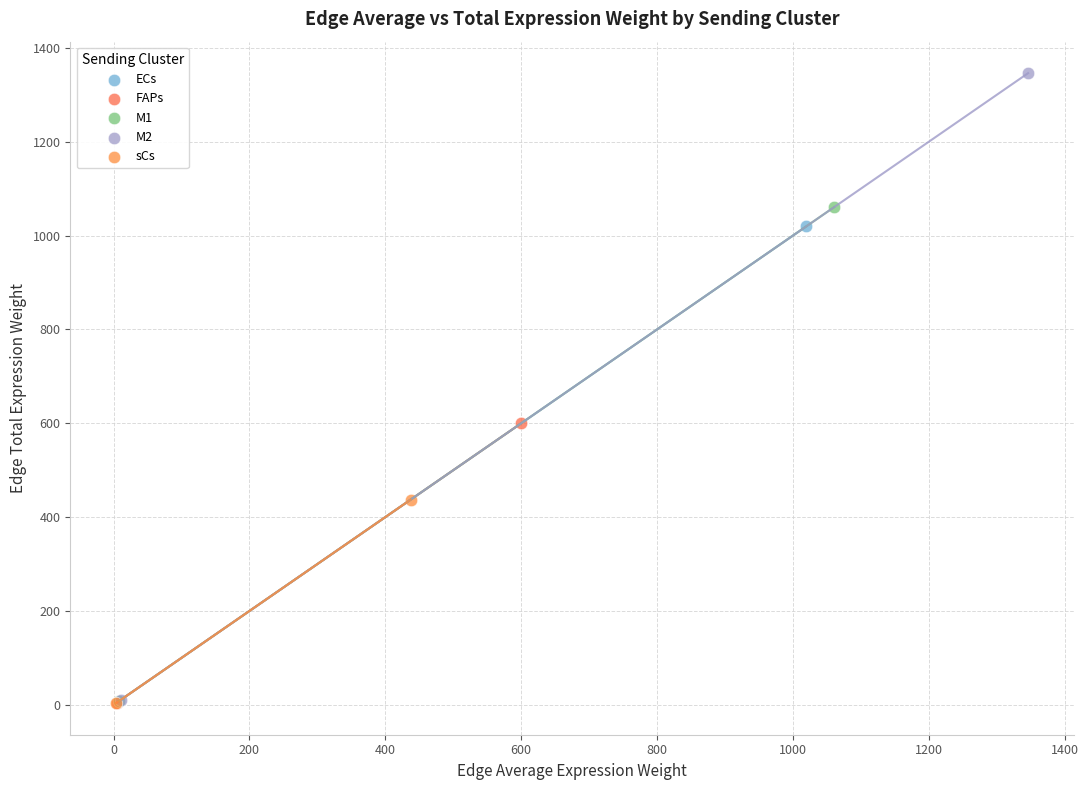

What are all the series names shown in the legend?

ECs, FAPs, M1, M2, sCs